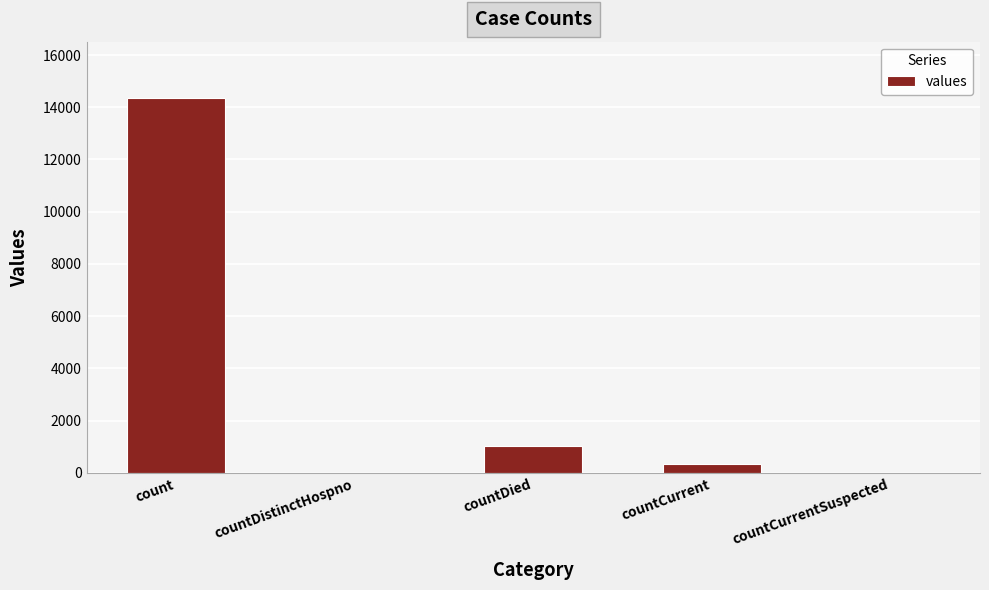

Reading right to left, list all the values displayed in this chart.

0	333	1024	0	14359